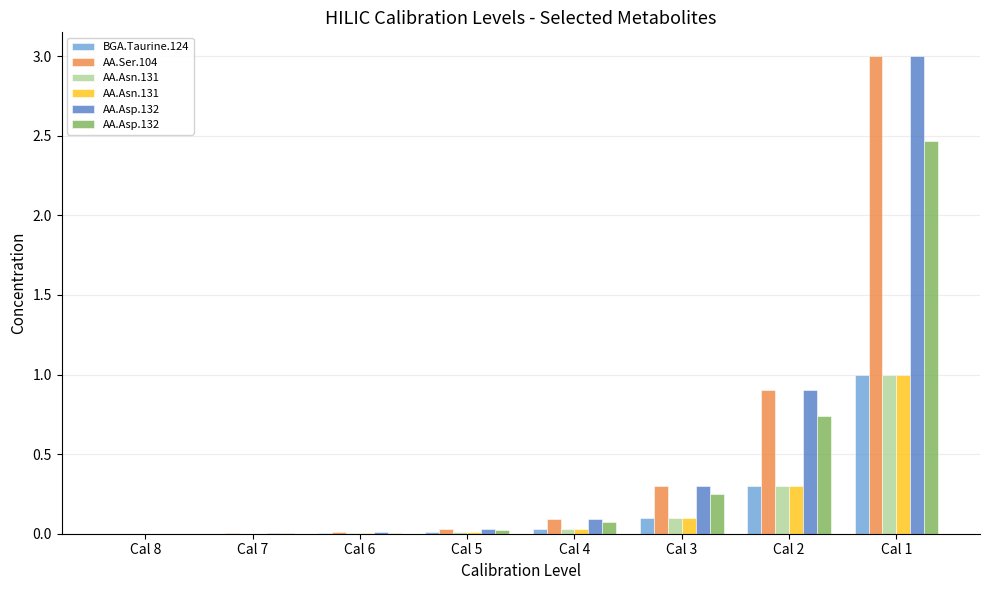

Reading right to left, extract all data points from this chart.

BGA.Taurine.124: 1.0	0.3	0.1	0.0	0.0	0.0	0.0	0.0
AA.Ser.104: 3.0	0.9	0.3	0.1	0.0	0.0	0.0	0.0
AA.Asn.131: 1.0	0.3	0.1	0.0	0.0	0.0	0.0	0.0
AA.Asp.132: 2.5	0.7	0.2	0.1	0.0	0.0	0.0	0.0